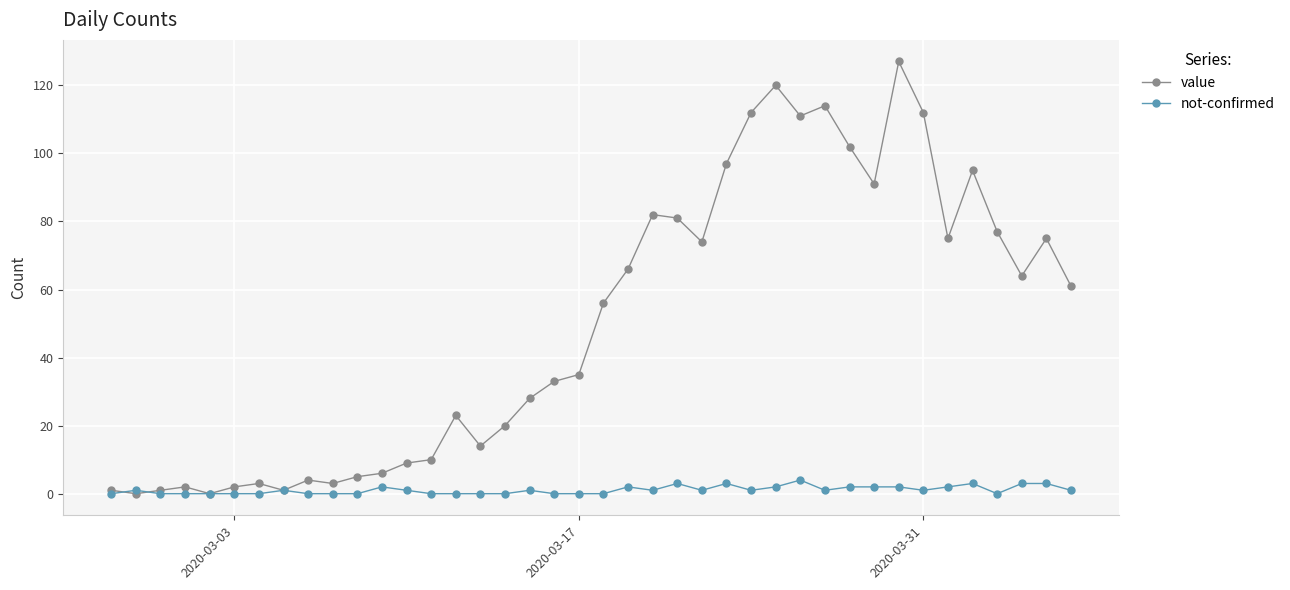

How many data points does each series have?

40